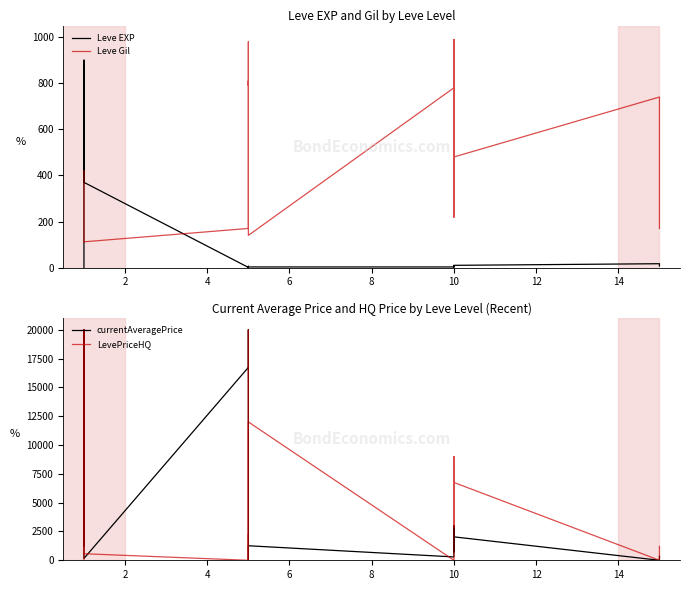

Which series has the largest total across all categories?

LevePriceHQ